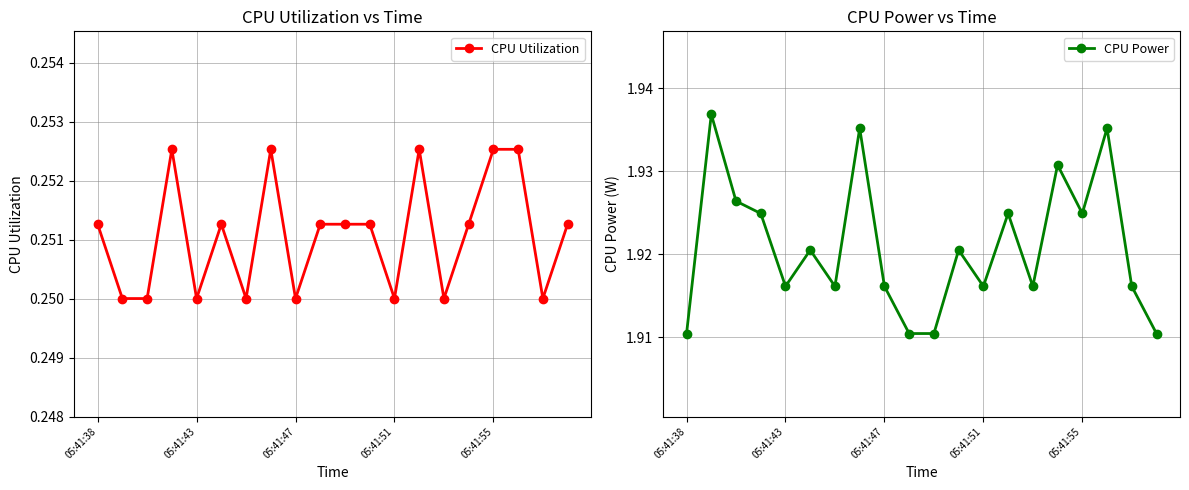

At which category does CPU Power reach its first local valley?

05:41:43